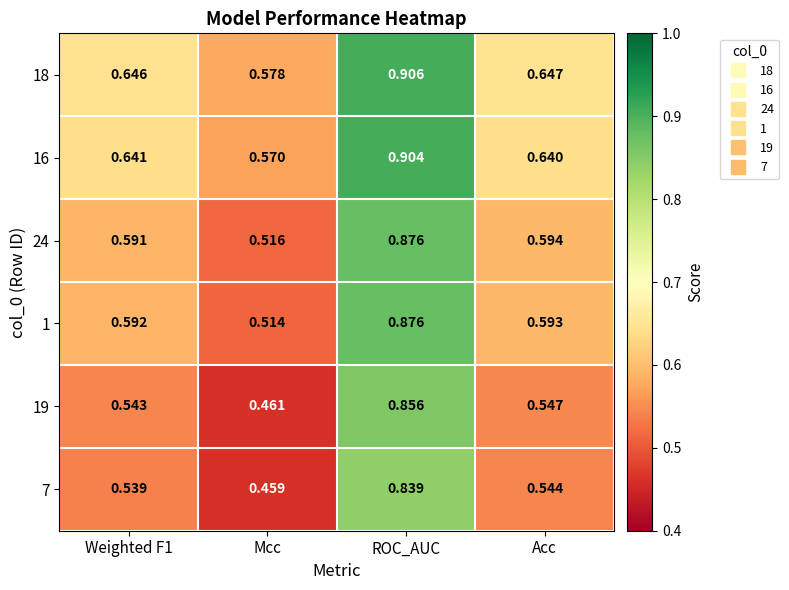

Which category has the lowest value in the 1 series?

Mcc